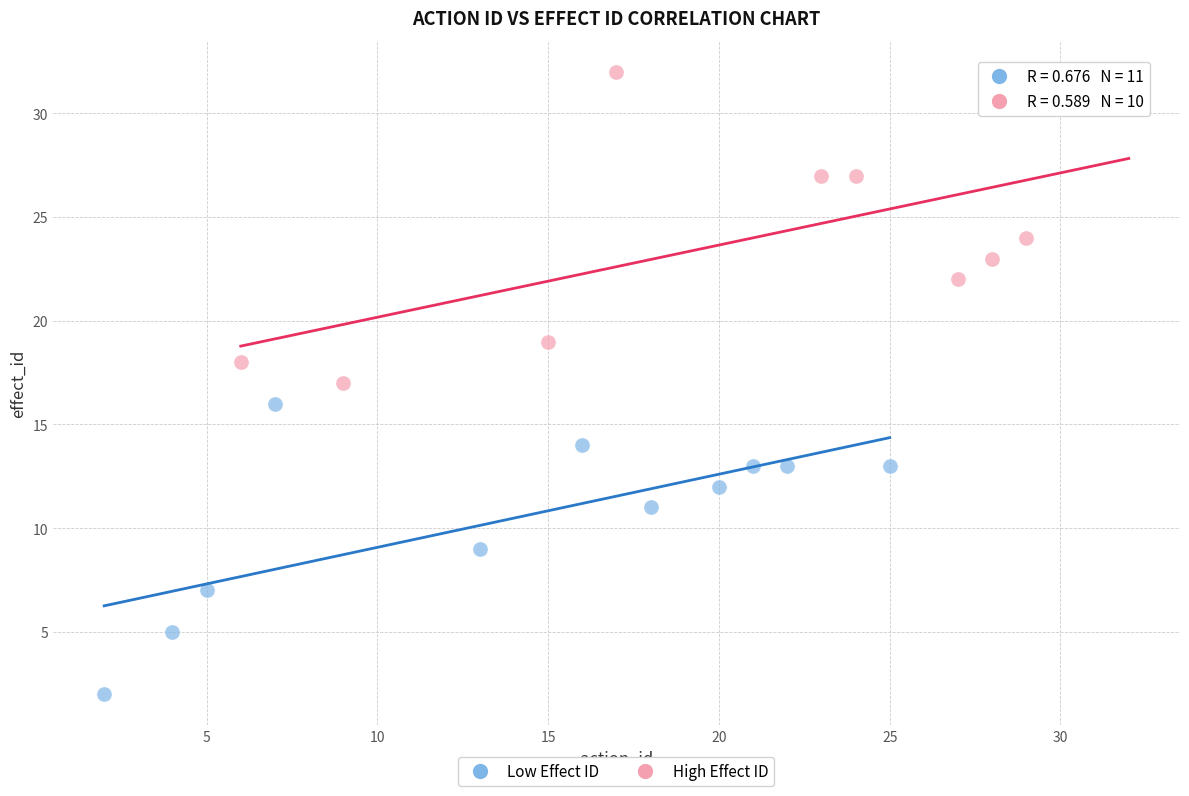

Which series contains the lowest Y value?

Low Effect ID